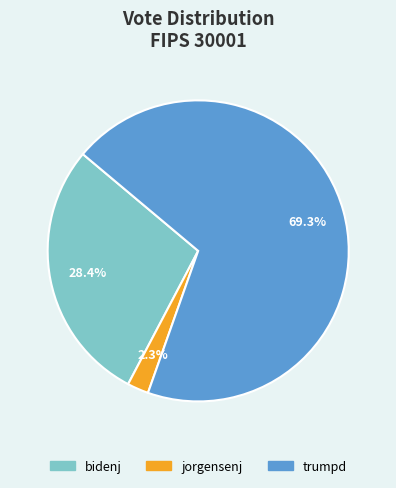

Combined, what portion of the pie is bidenj and jorgensenj?

30.7%